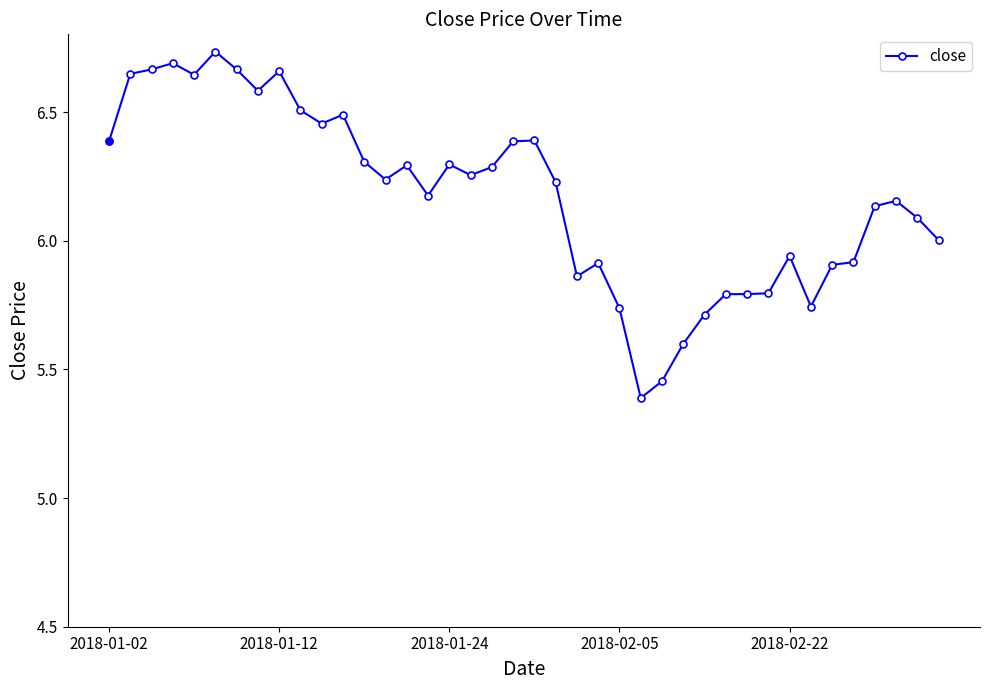

What is the minimum value shown in the chart?

5.4